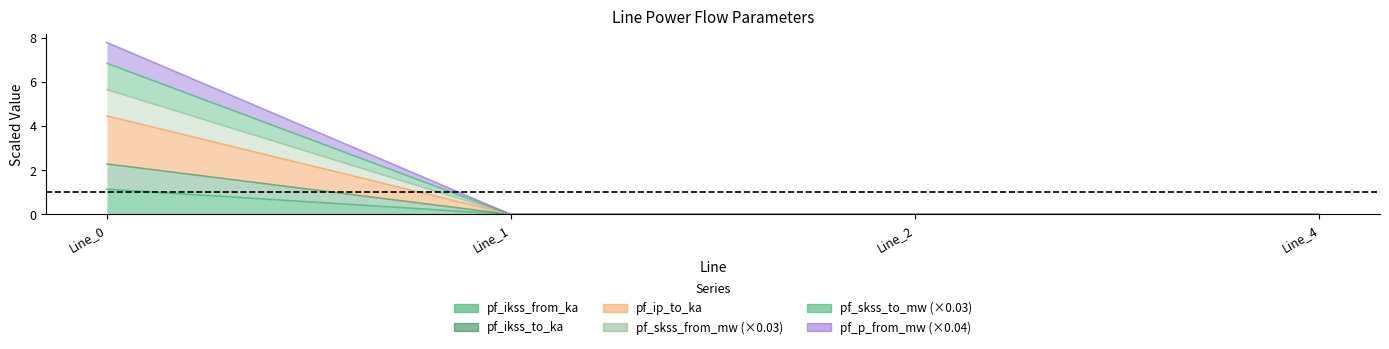

What is the greatest value displayed?

7.8